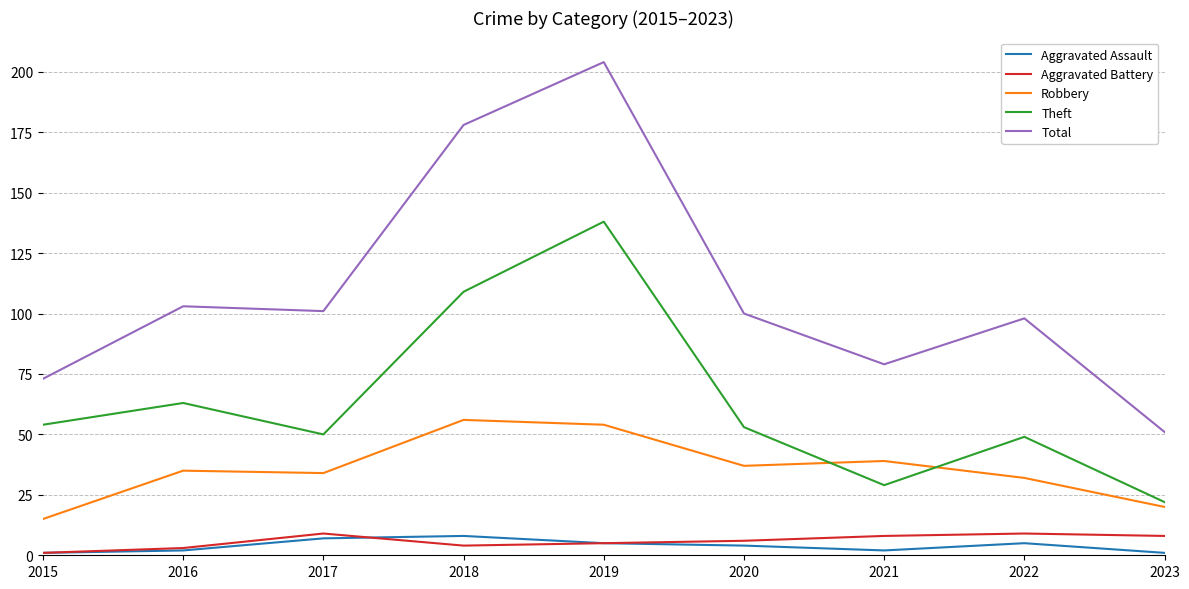

Where is Theft nearest to the value 80?

2016